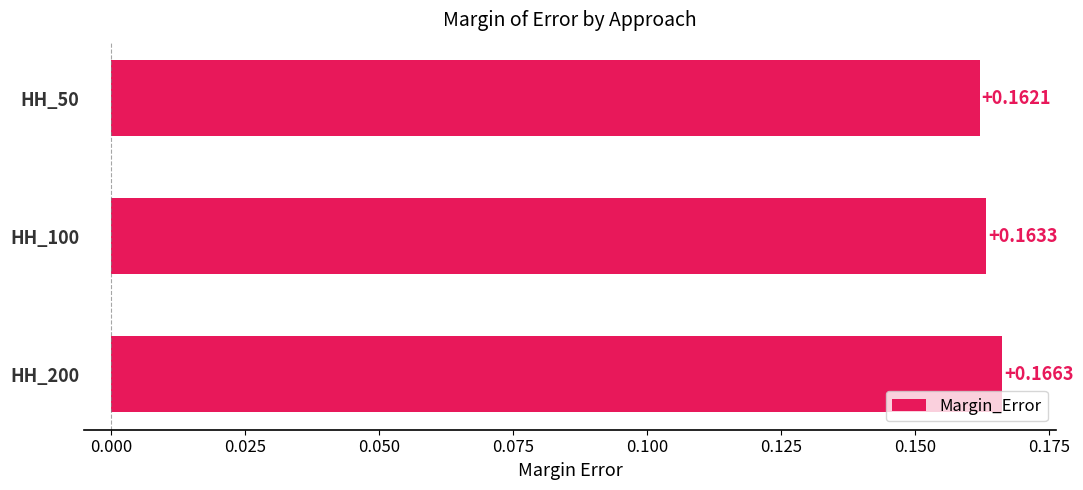

What is the sum of all values?

0.5